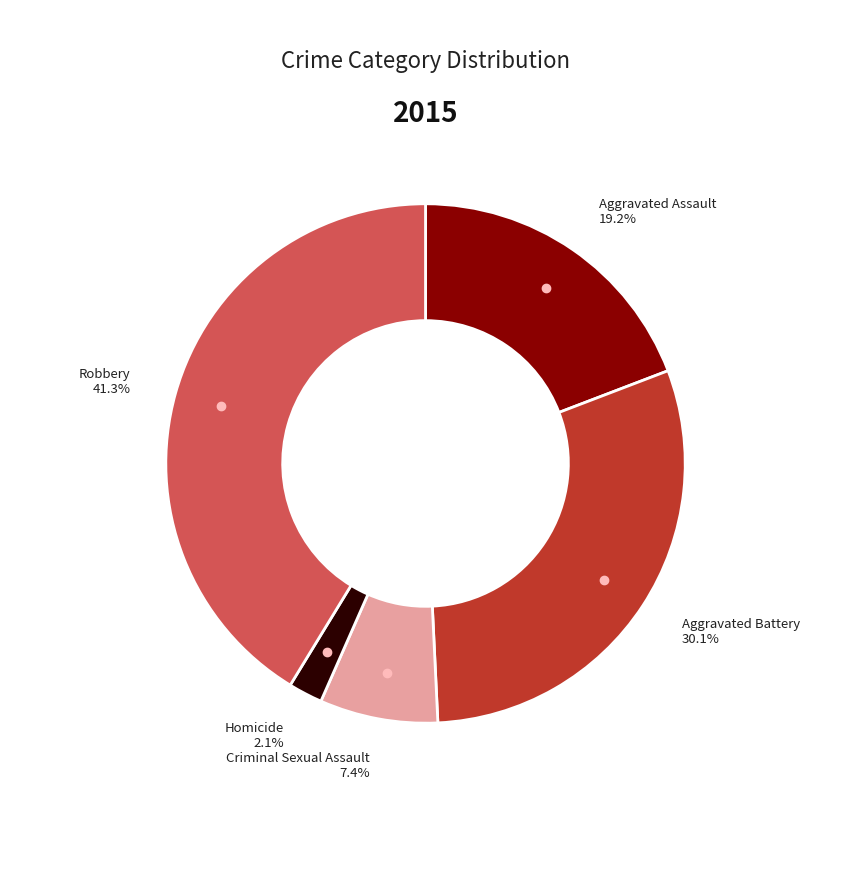

Is there any slice that represents more than half of the pie?

No